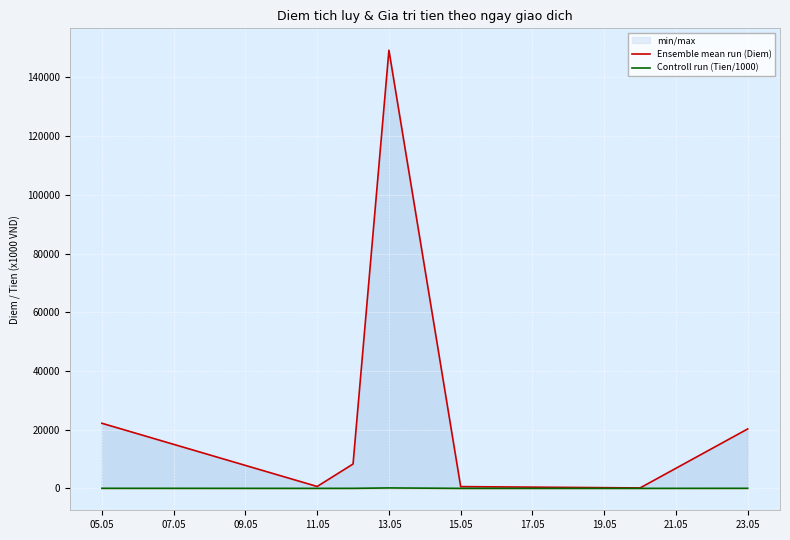

Which has a higher value, 07.05 or 15.05?

07.05